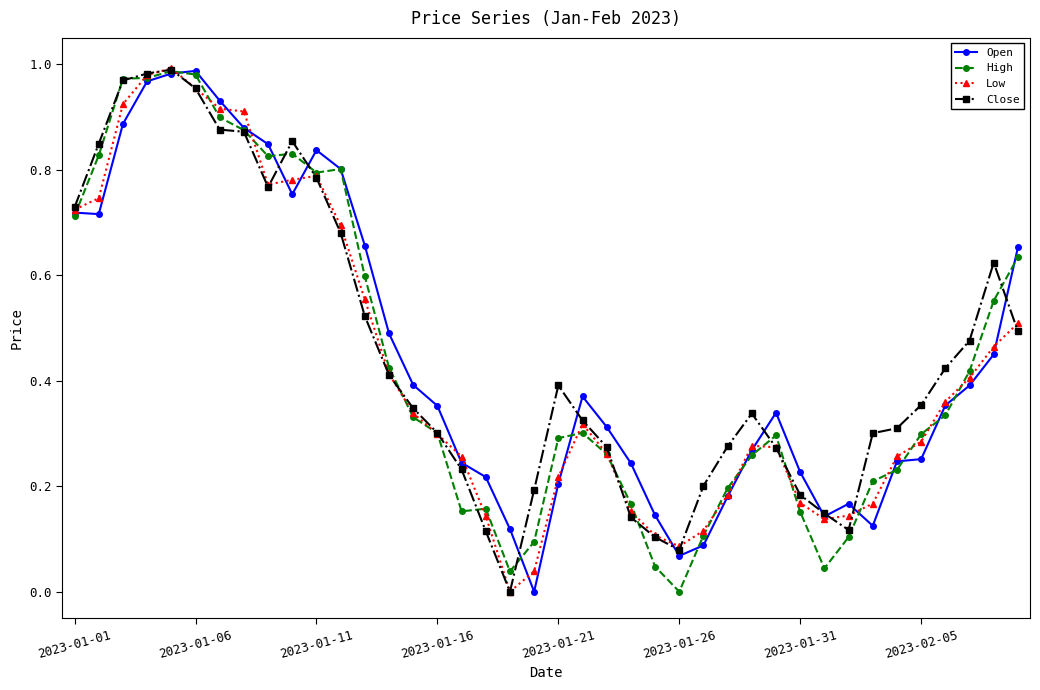

True or false: High has more than 2 points higher than both neighbors.

True